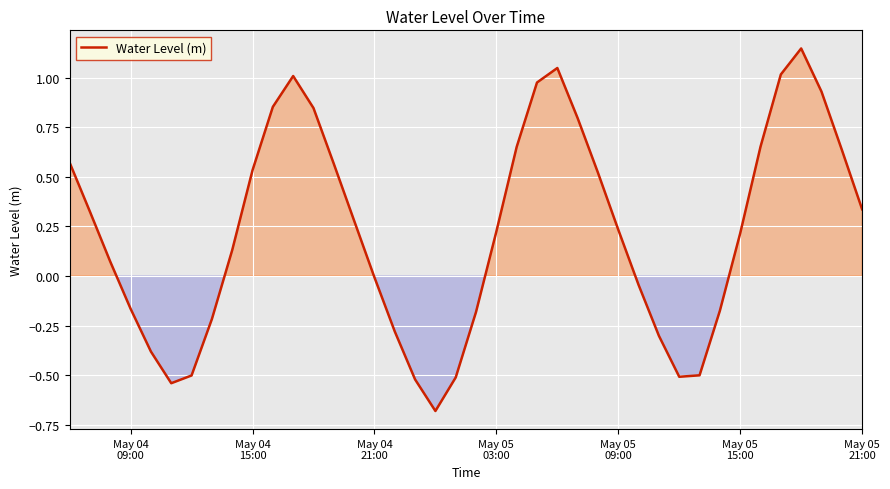

What is the minimum value shown in the chart?

-0.7